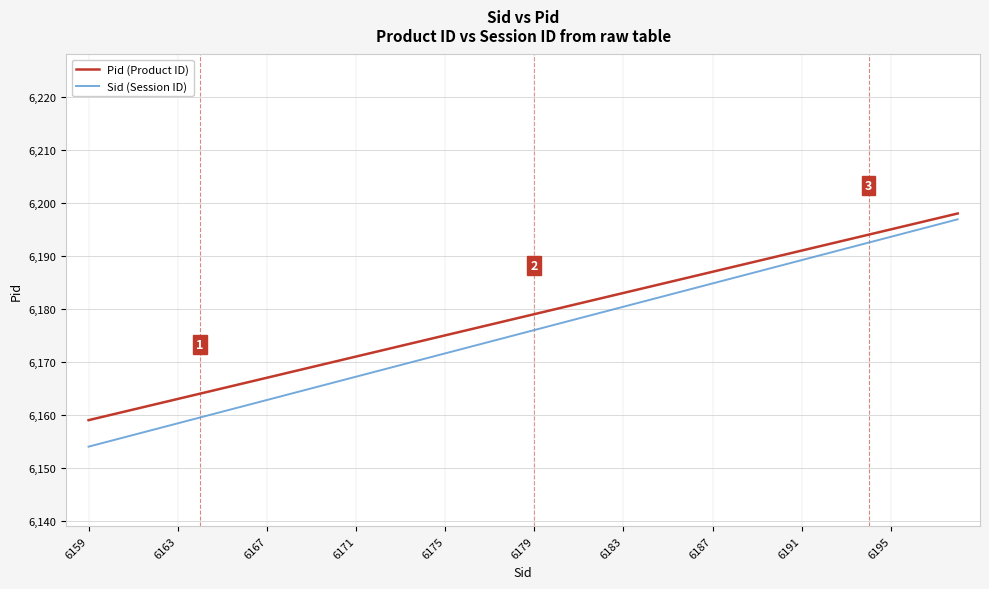

Which series has the widest spread of values?

Sid (Session ID)